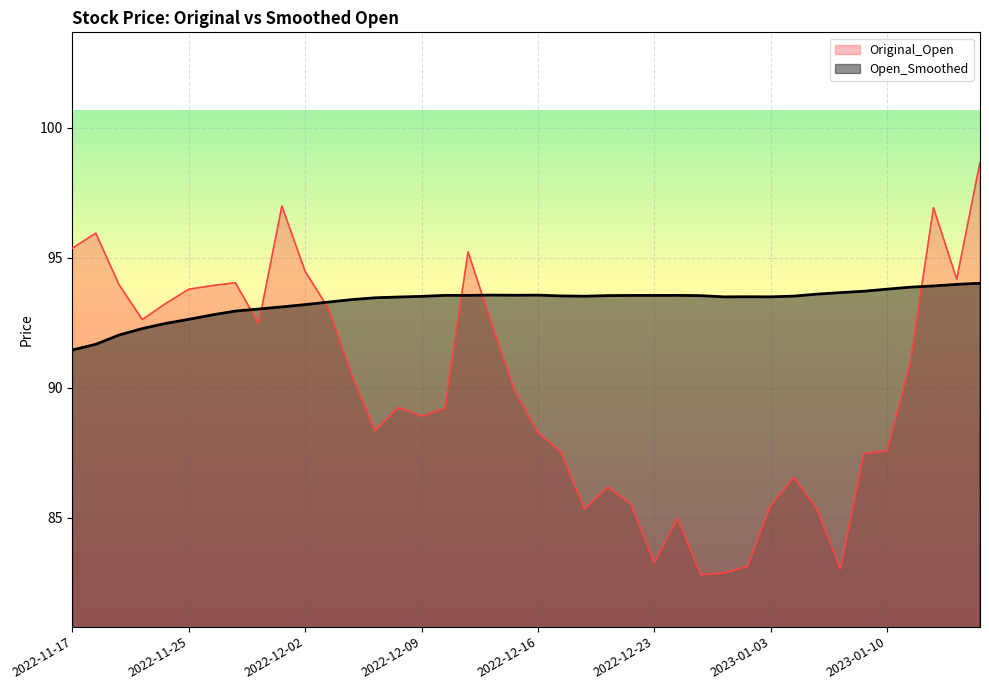

What value does the Original_Open series have at 2023-01-05?

85.3